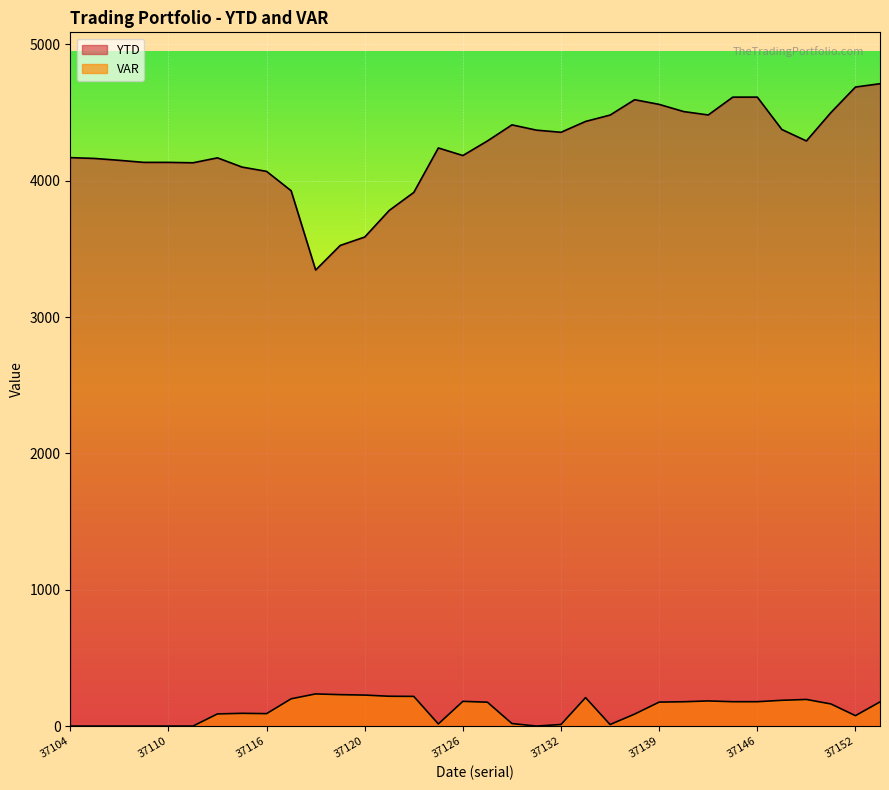

What is the difference between the maximum and minimum values in the VAR series?

235.8